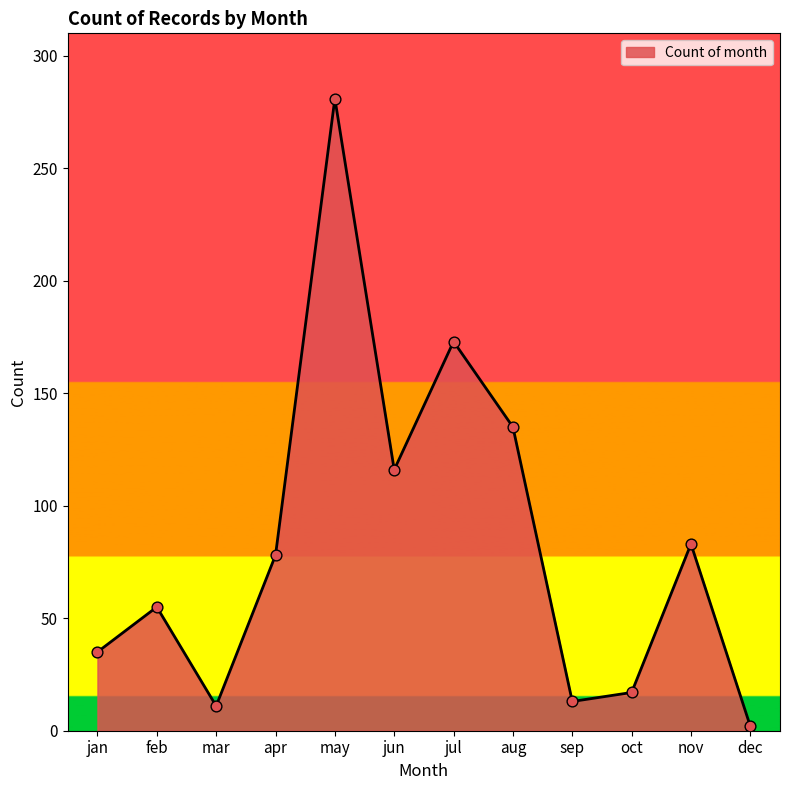

Approximately how many times larger is the value at jul compared to oct?

10.2